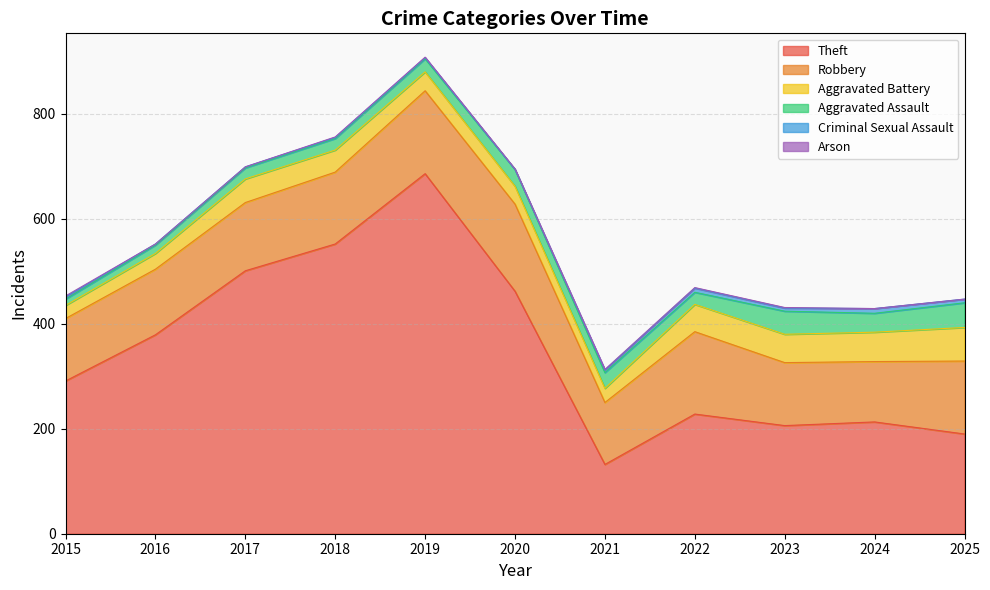

Rank the series at 2017 from highest to lowest value.

Theft, Robbery, Aggravated Battery, Aggravated Assault, Criminal Sexual Assault, Arson